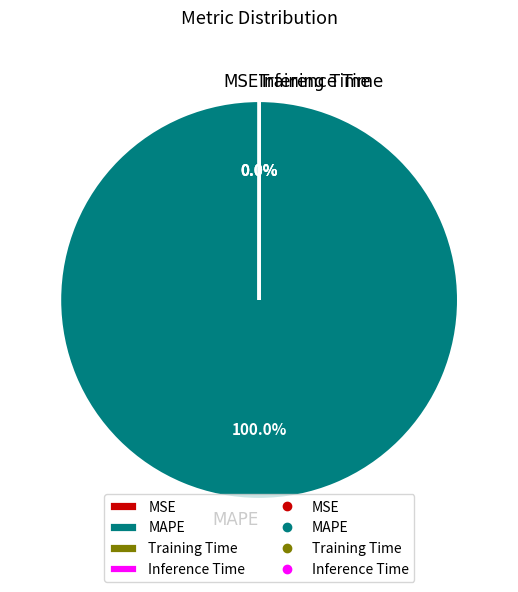

Is there a majority slice in this chart?

Yes